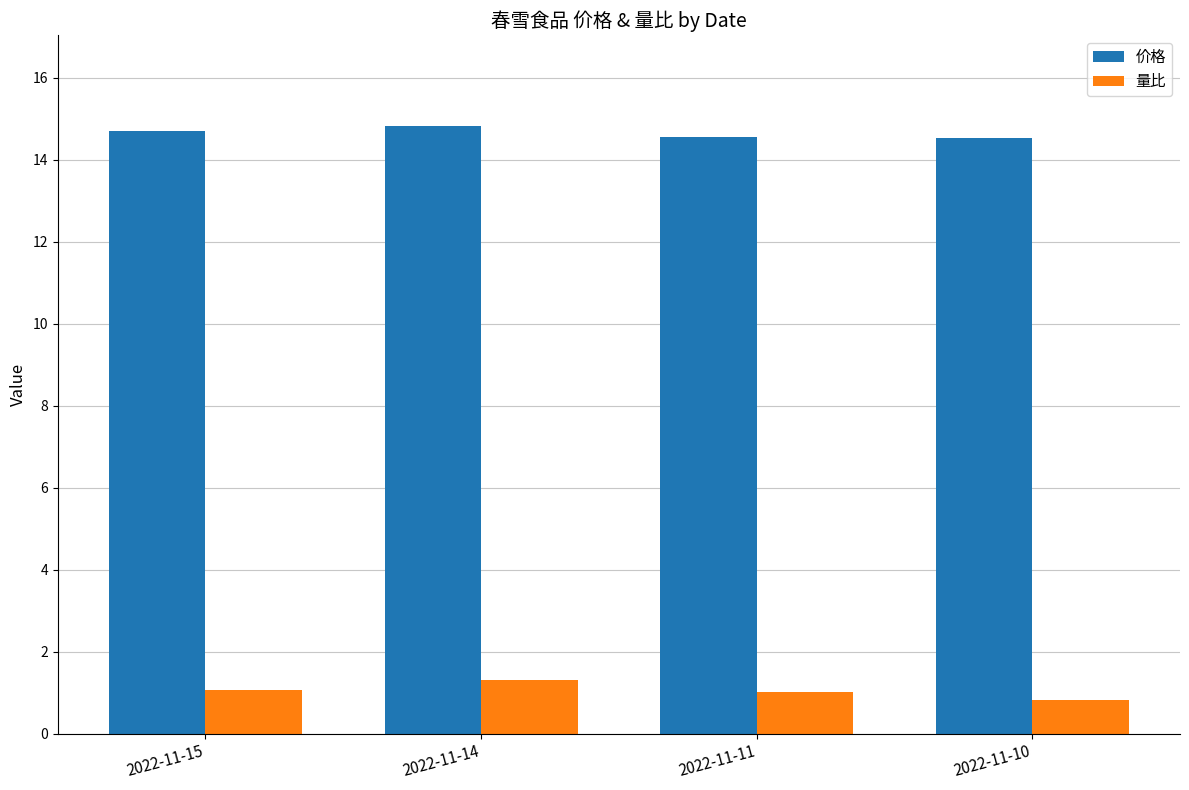

Count the number of categories in the chart.

4